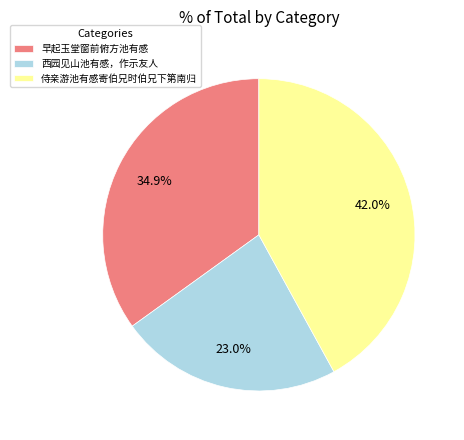

Between 西园见山池有感，作示友人 and 侍亲游池有感寄伯兄时伯兄下第南归, which is larger?

侍亲游池有感寄伯兄时伯兄下第南归